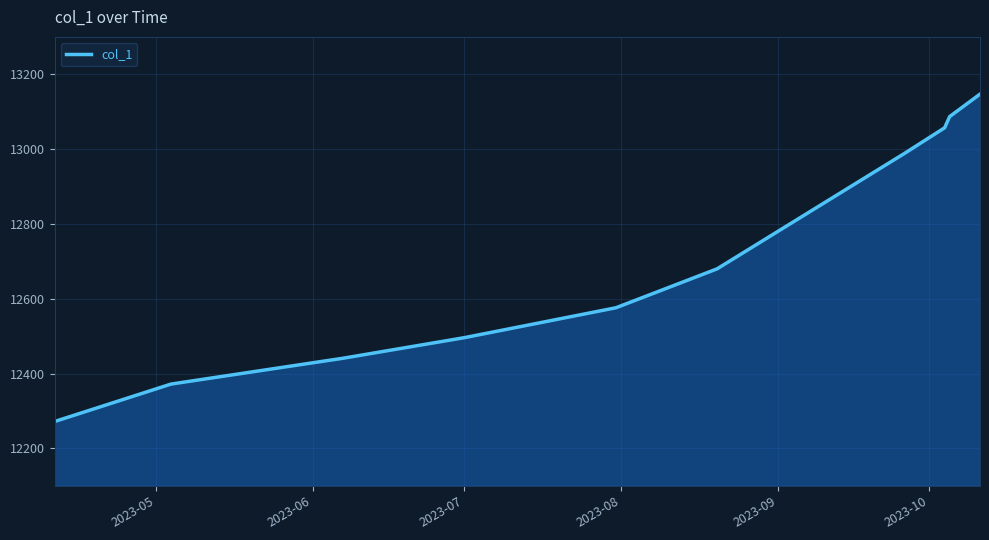

What is the greatest value displayed?

13147